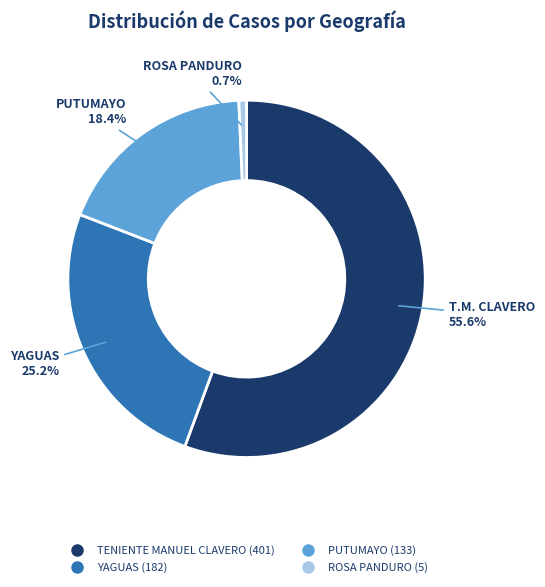

Does TENIENTE MANUEL CLAVERO account for over 50% of the chart?

Yes